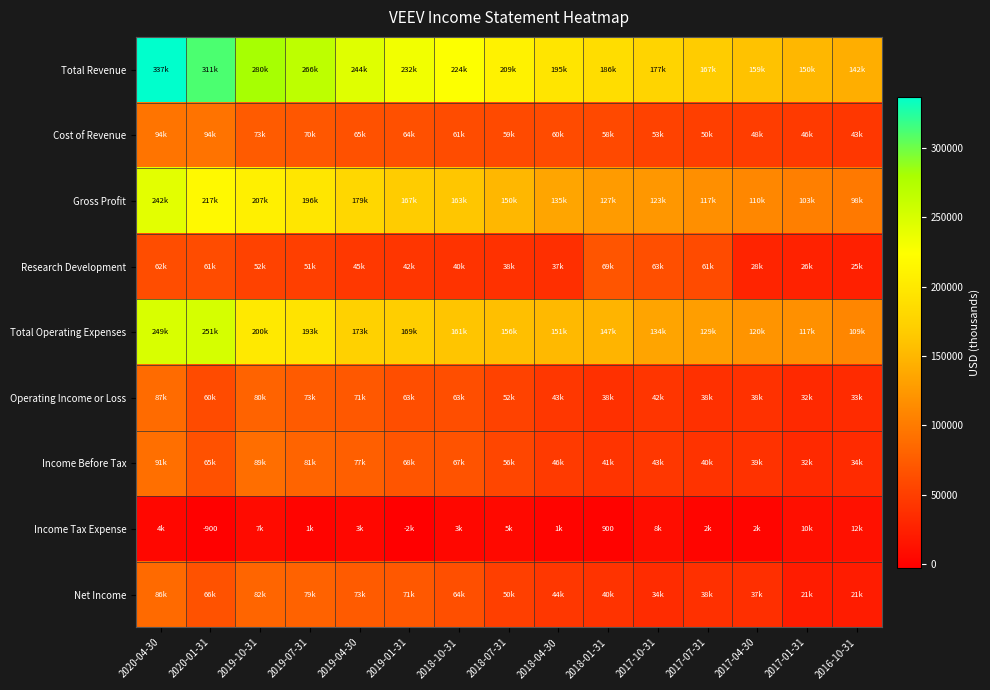

At how many categories does at least one series exceed 72299?

15